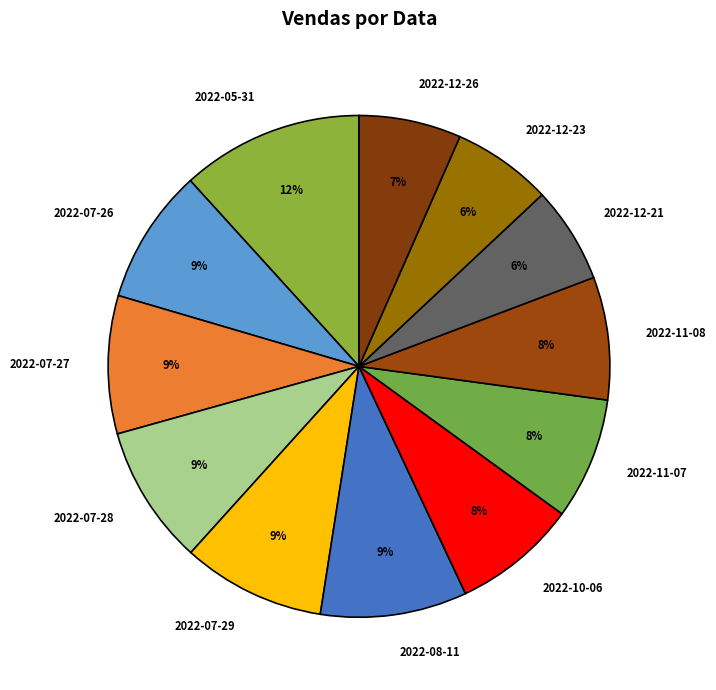

How many segments does this pie chart have?

12